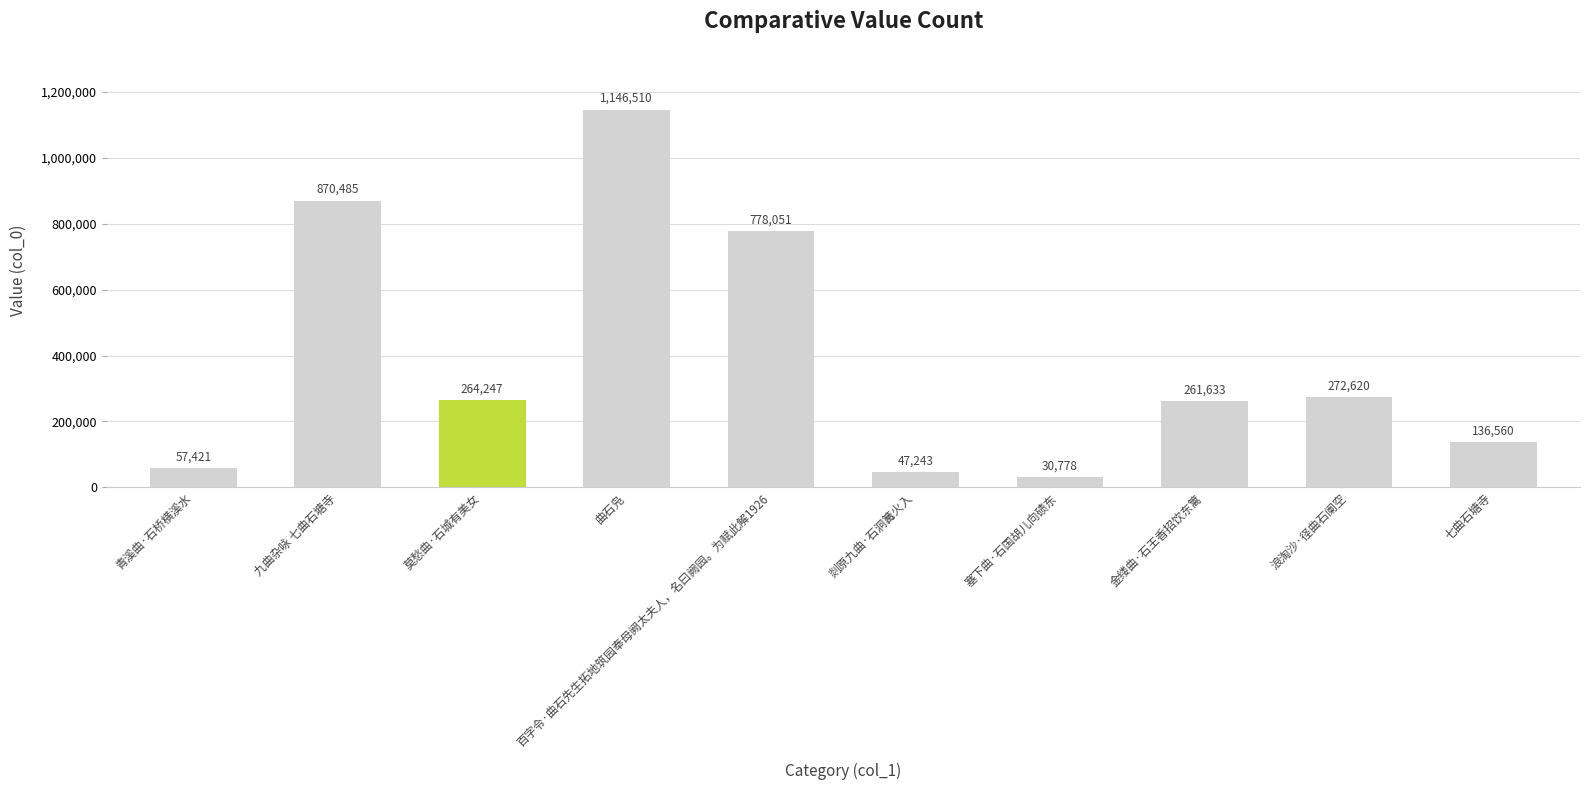

The chart shows a value of 1589684 at 曲石凫. True or false?

False